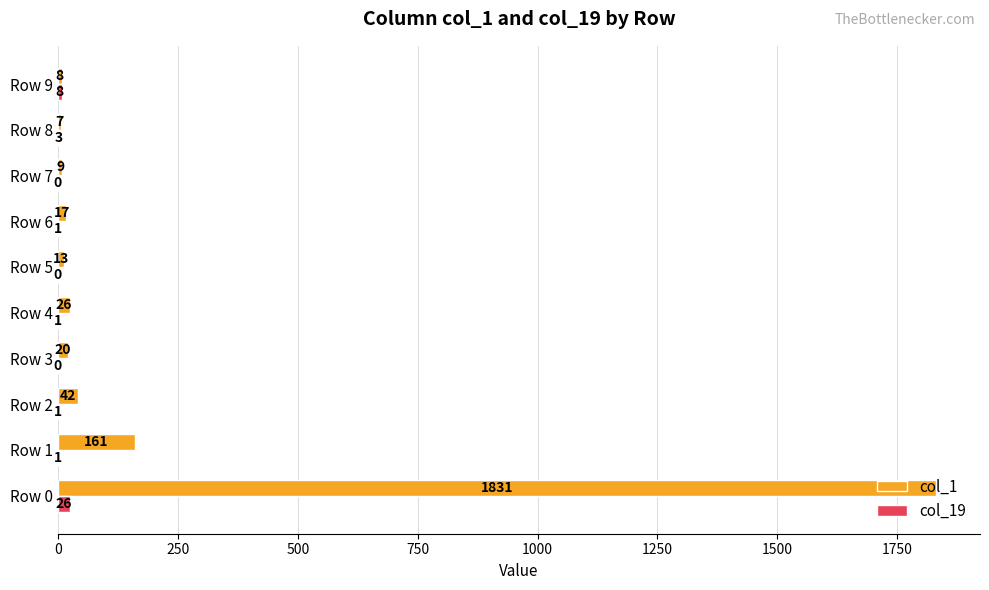

True or false: col_19 has a value of 1 at Row 1.

True